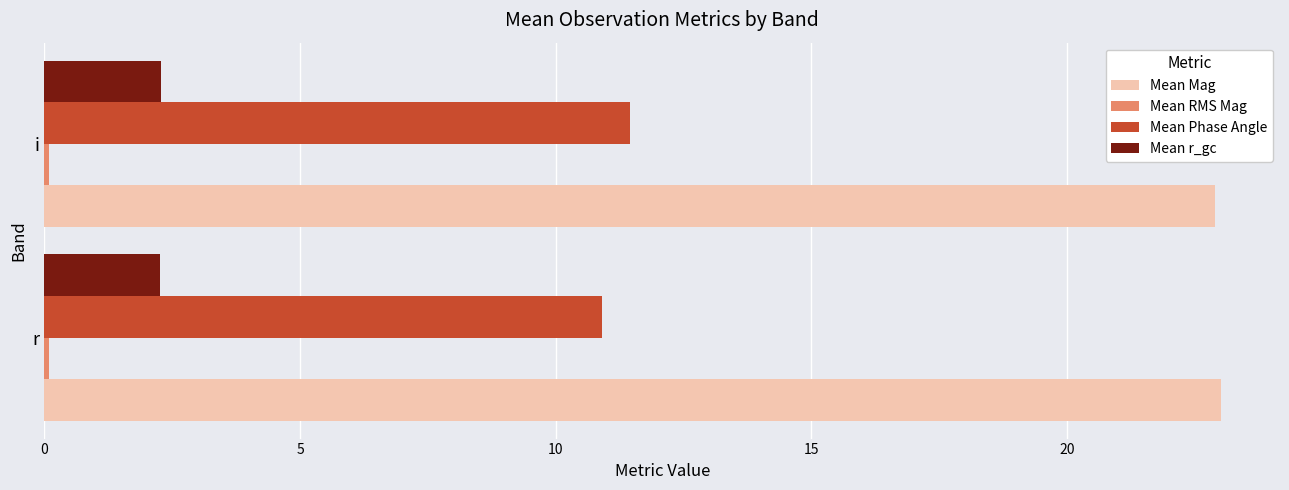

Is it true that Mean Phase Angle equals 16.5 at r?

False